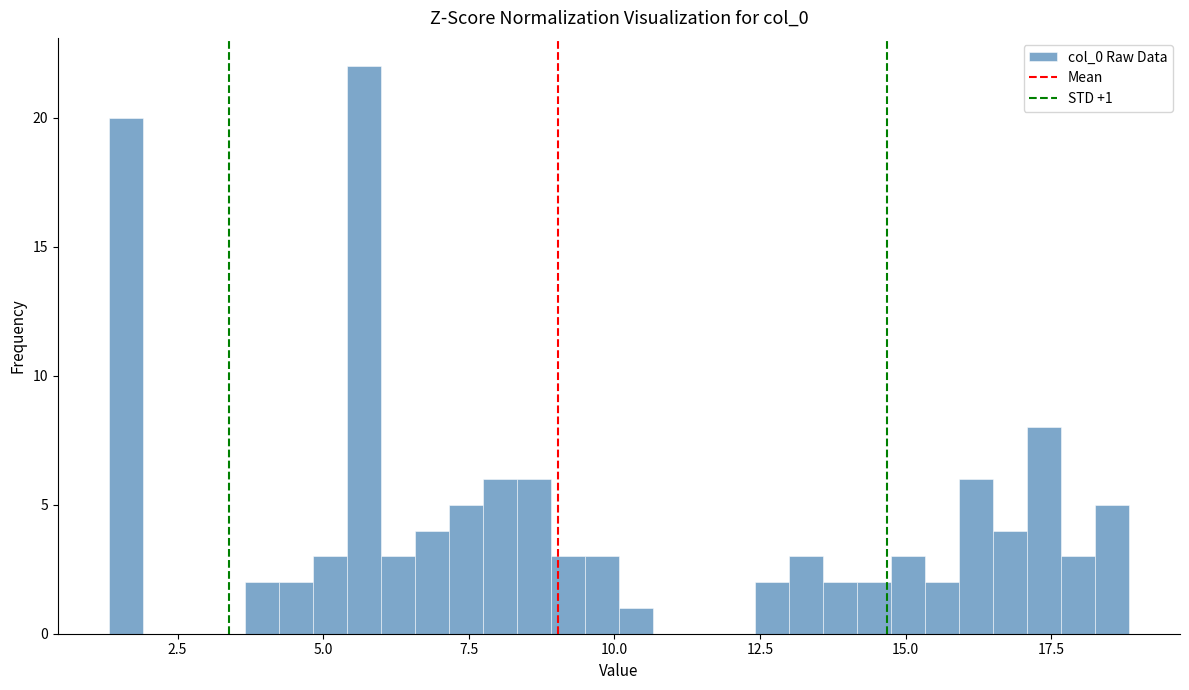

Read against the x-axis, roughly where is the centre of the tallest bar?

5.5